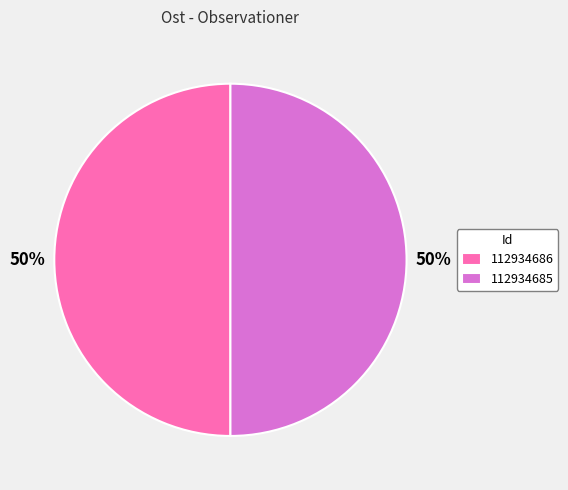

What is the ratio of the value at 112934686 to the value at 112934685?

1.0